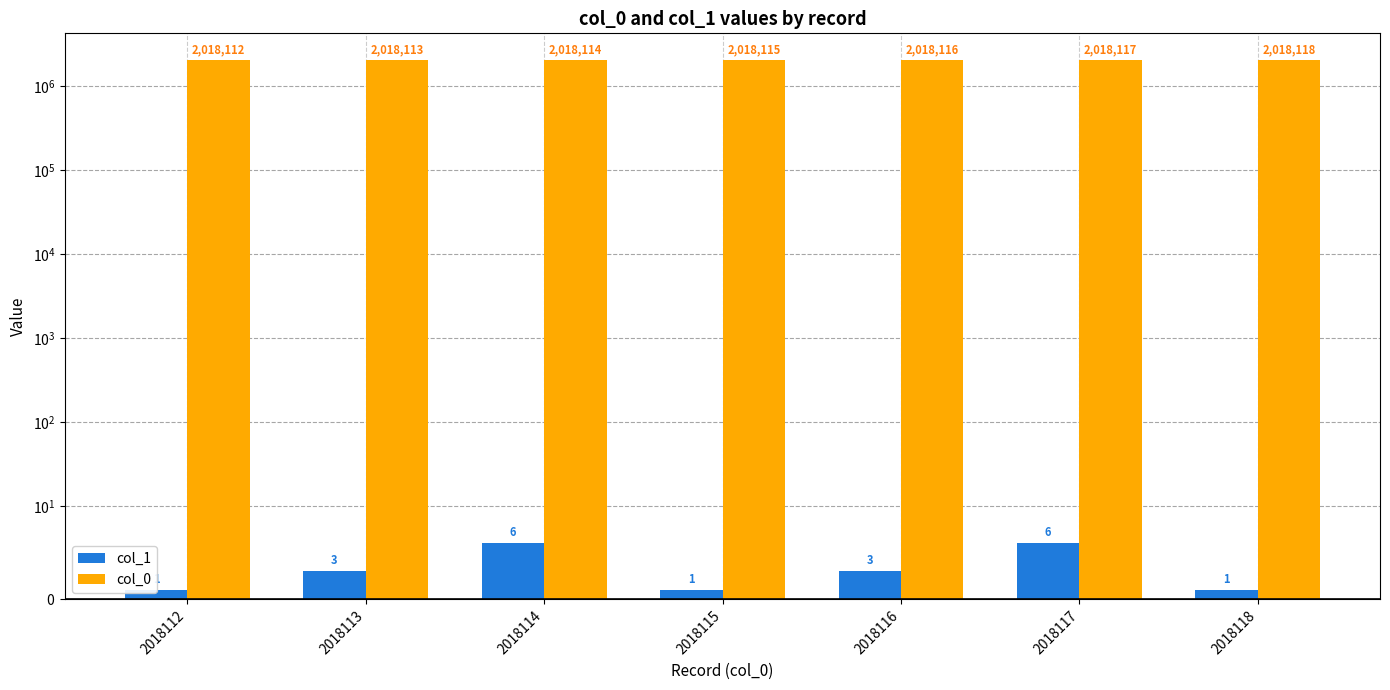

What is the sum of all col_1 values?

21